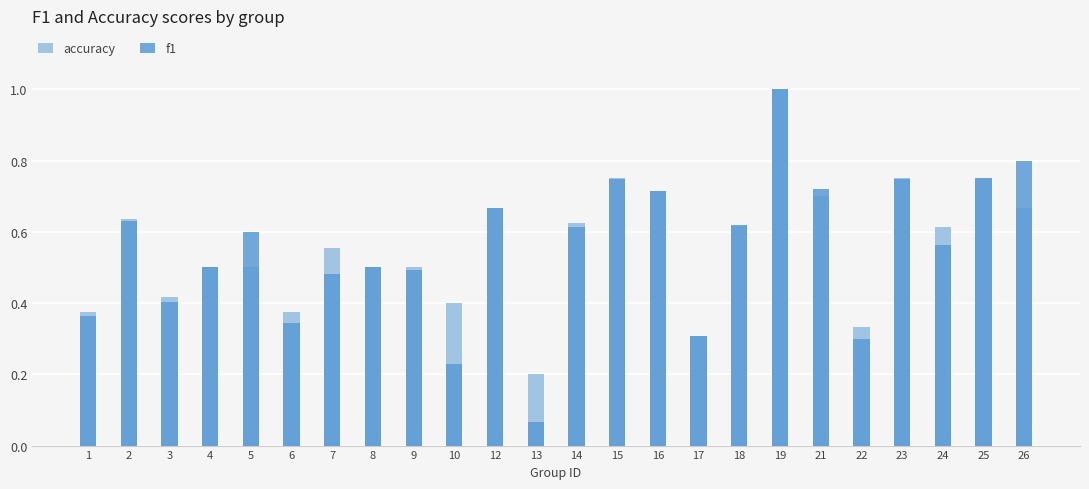

List the labels in order of accuracy value, largest first.

19, 15, 23, 25, 16, 21, 12, 26, 2, 14, 18, 24, 7, 4, 5, 8, 9, 3, 10, 1, 6, 22, 17, 13